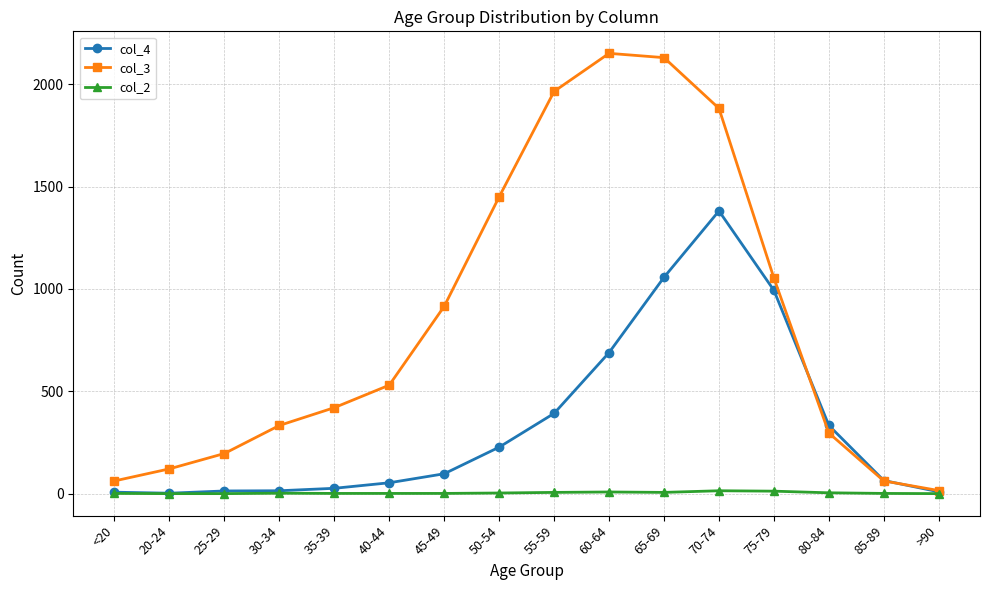

Rank the series at 40-44 from lowest to highest value.

col_2, col_4, col_3